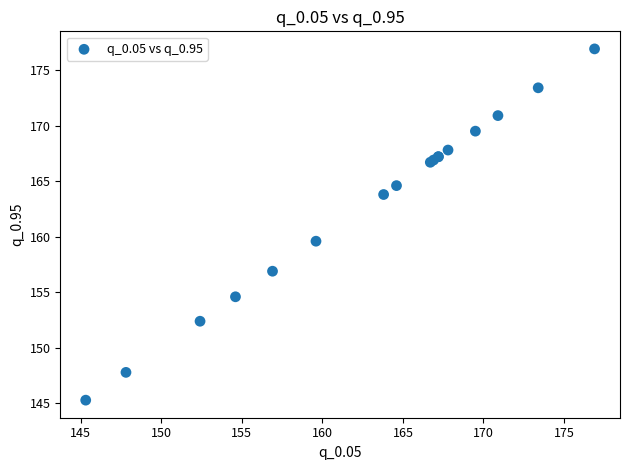

What Y value in the scatter plot is closest to 161?

159.6